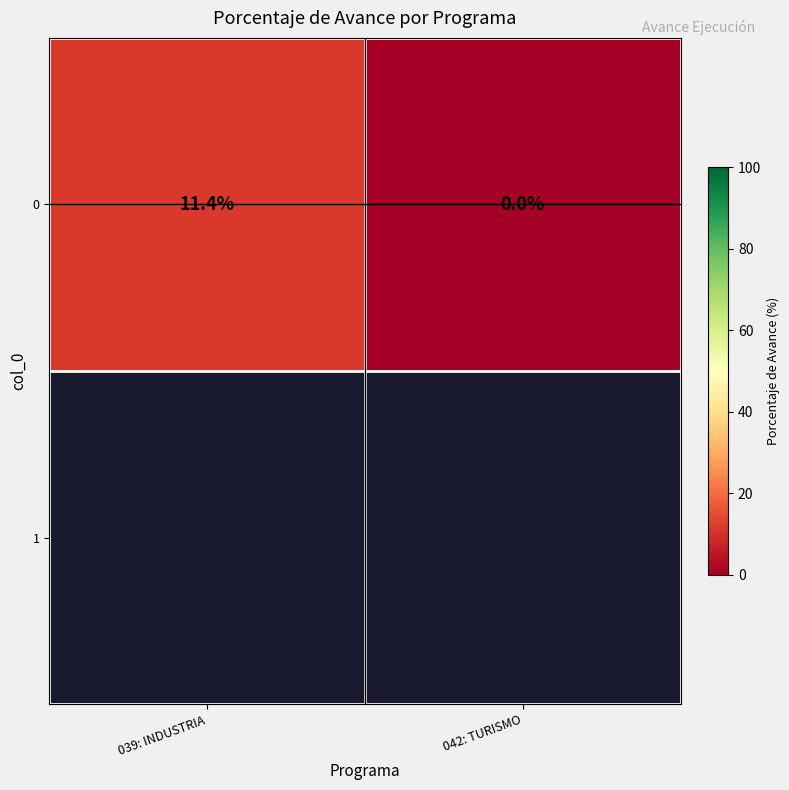

Reading left to right, list all the values displayed in this chart.

11.4	0.0